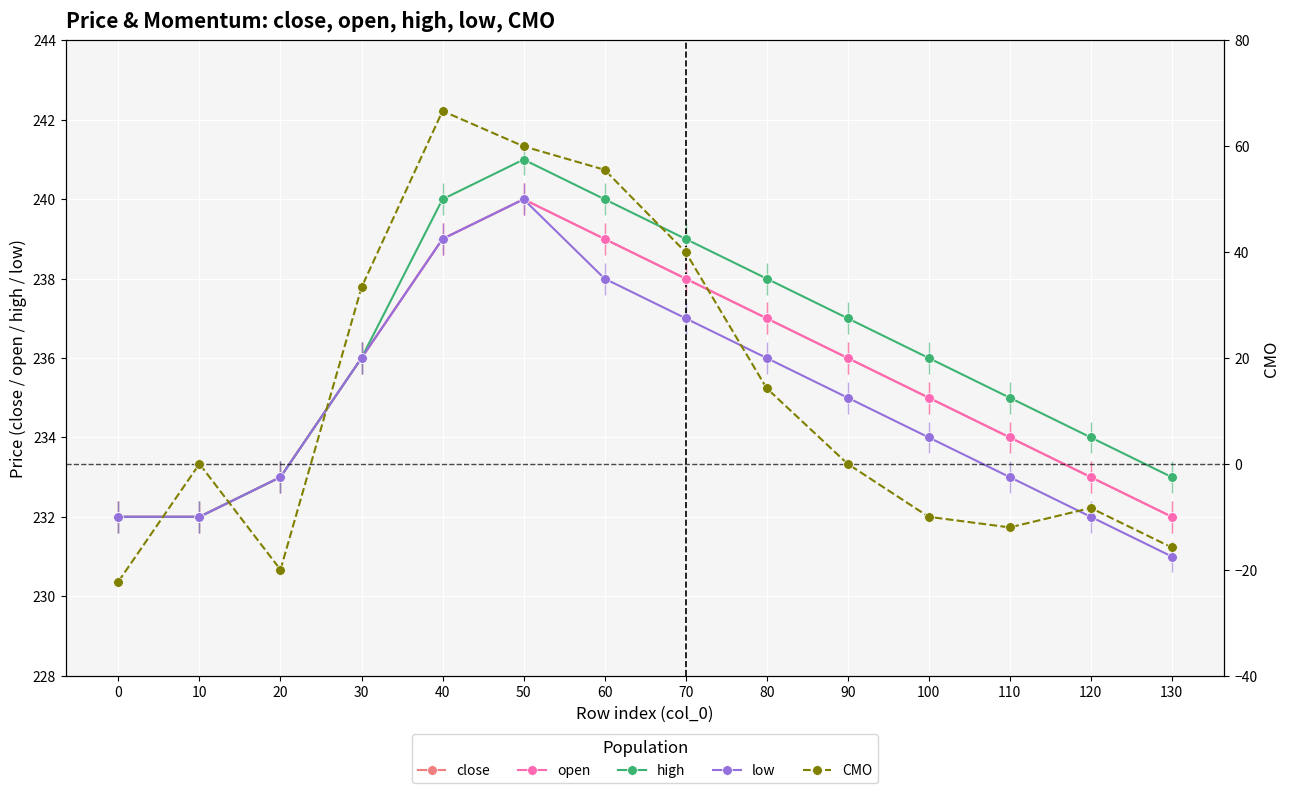

What is the difference between the second highest and second lowest values in the high series?

8